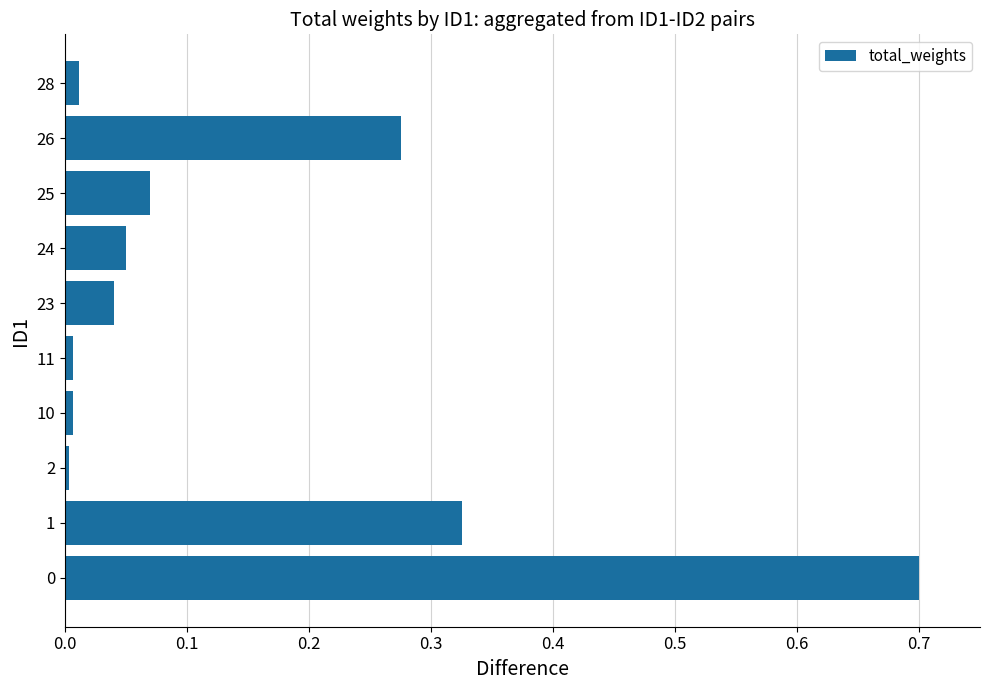

What is the change in value from 0 to 1?

-0.4